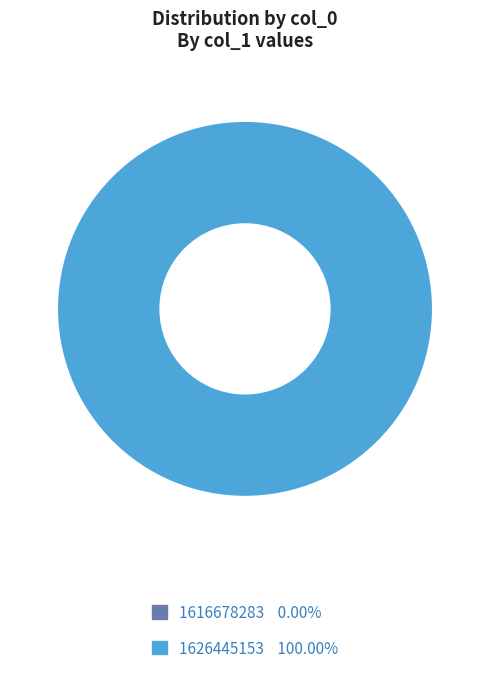

What is the smallest slice in the pie chart?

1616678283